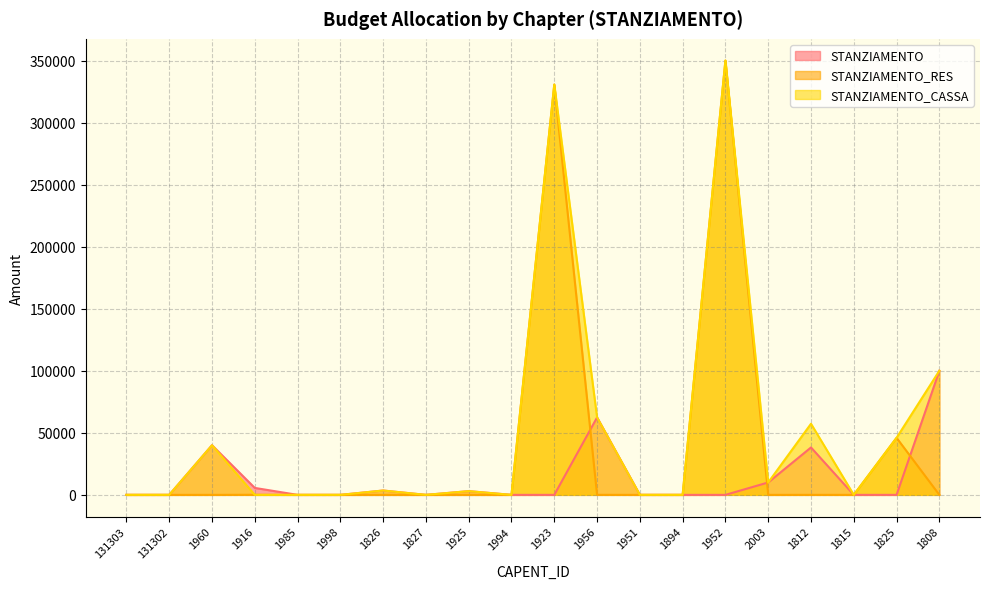

What is the average value of the STANZIAMENTO_RES series?

36336